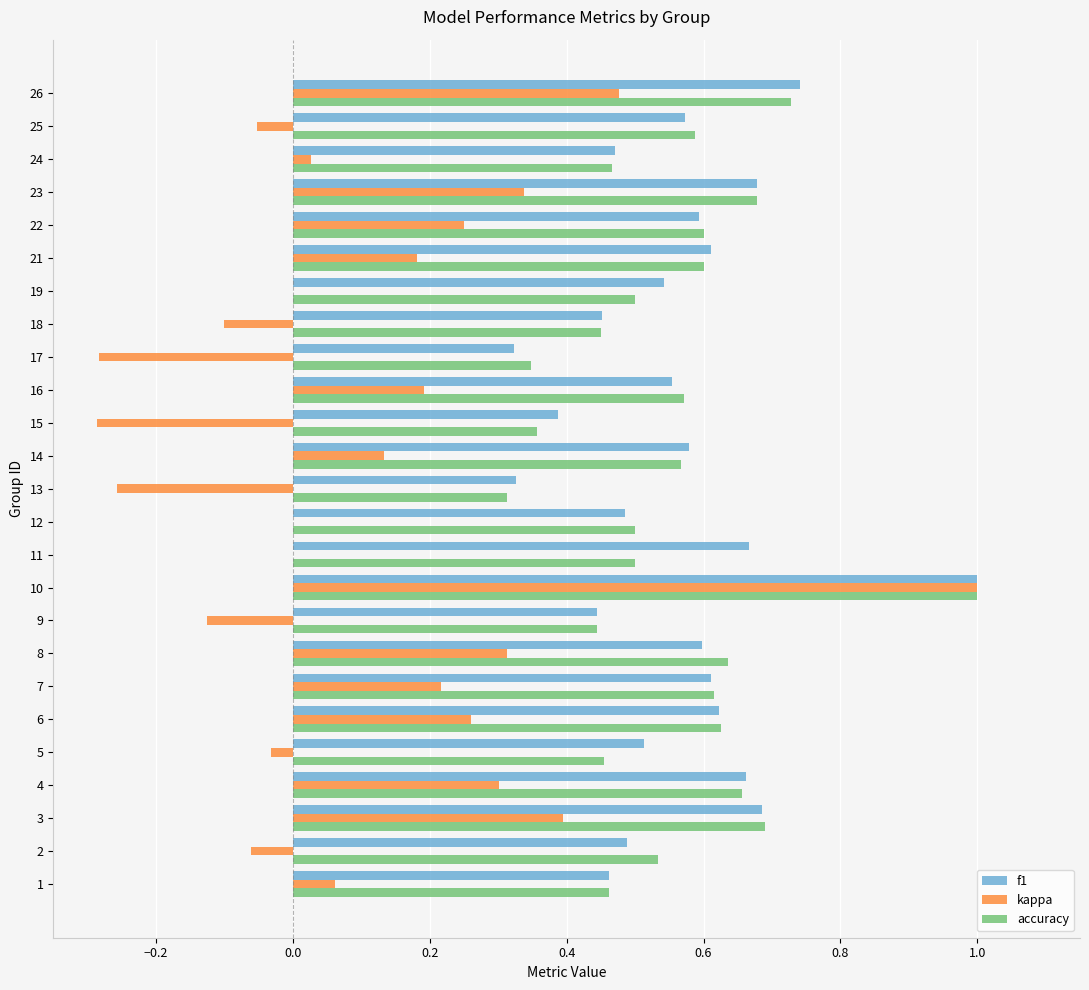

The value of f1 at 13 is 0.3. True or false?

True